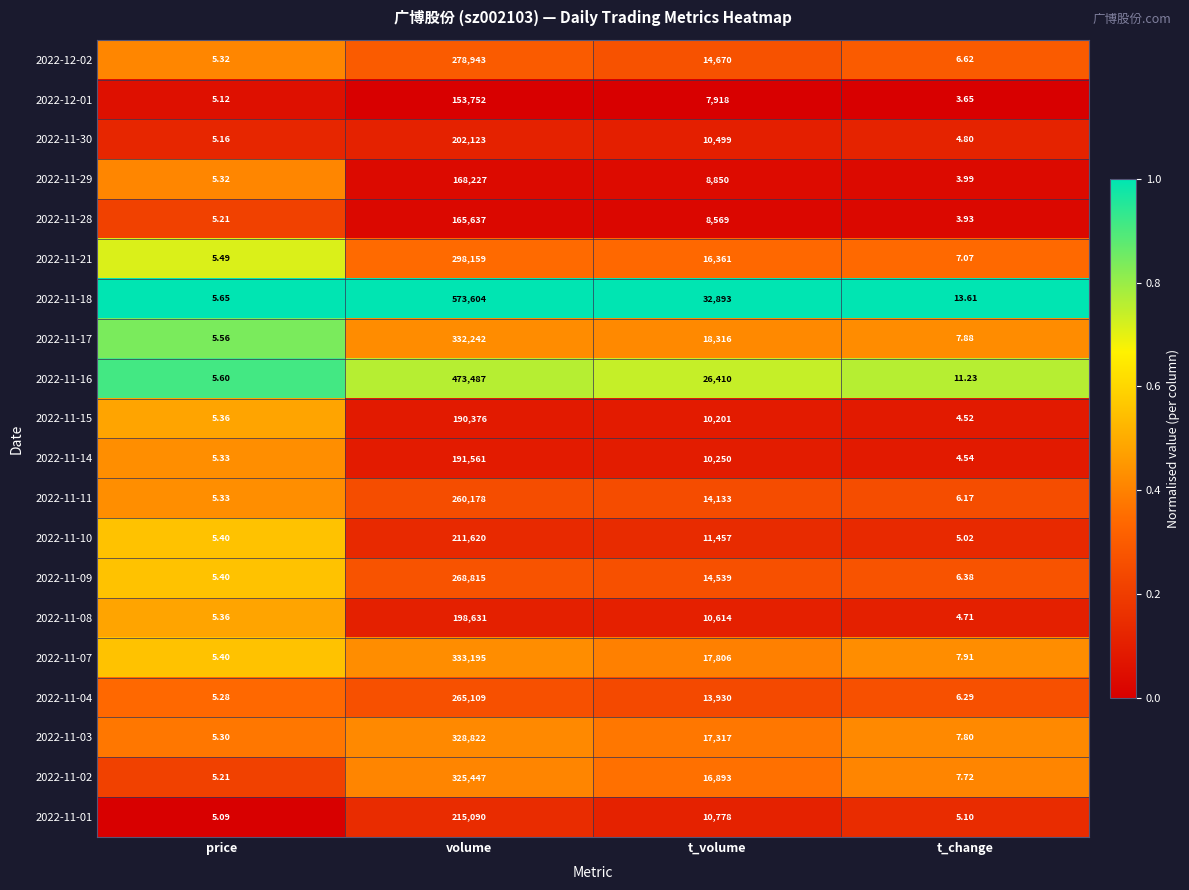

Rank the categories by 2022-11-18 value from highest to lowest.

volume, t_volume, t_change, price